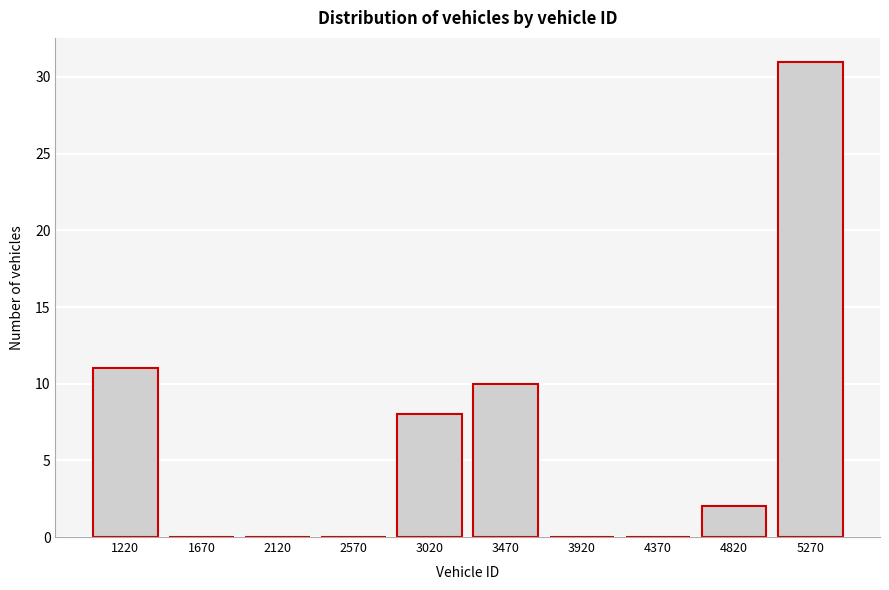

Reading left to right, transcribe all the data shown in this chart.

1220=11	1670=0	2120=0	2570=0	3020=8	3470=10	3920=0	4370=0	4820=2	5270=31